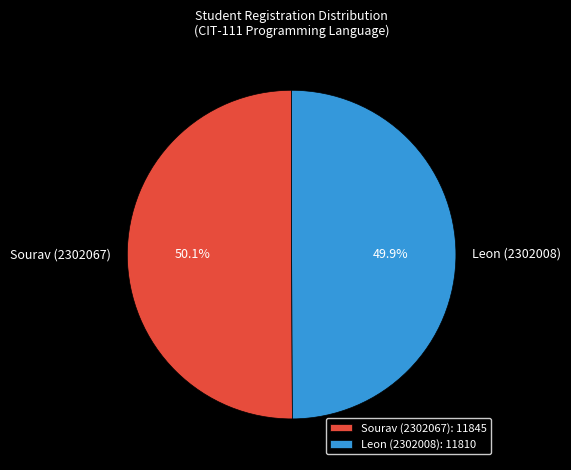

Count the number of slices in the pie.

2